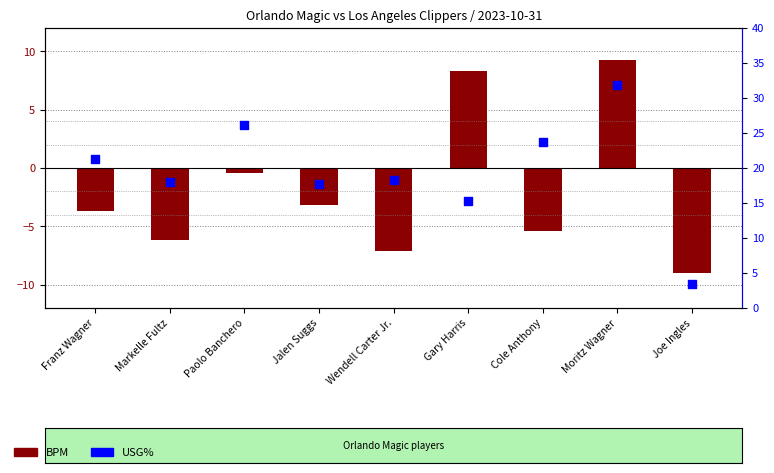

What is the total value across all series at Jalen Suggs?

14.5